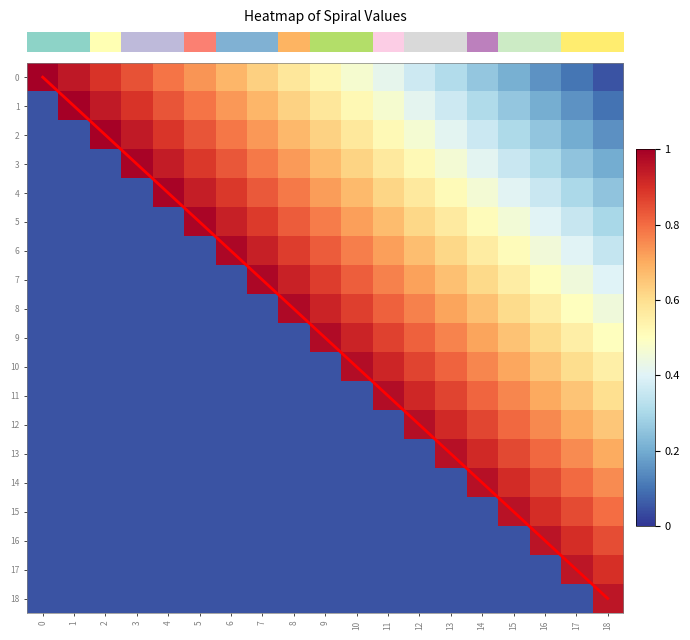

At how many categories does at least one series exceed 0?

19